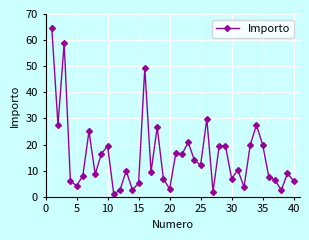

What is the average value?

15.7